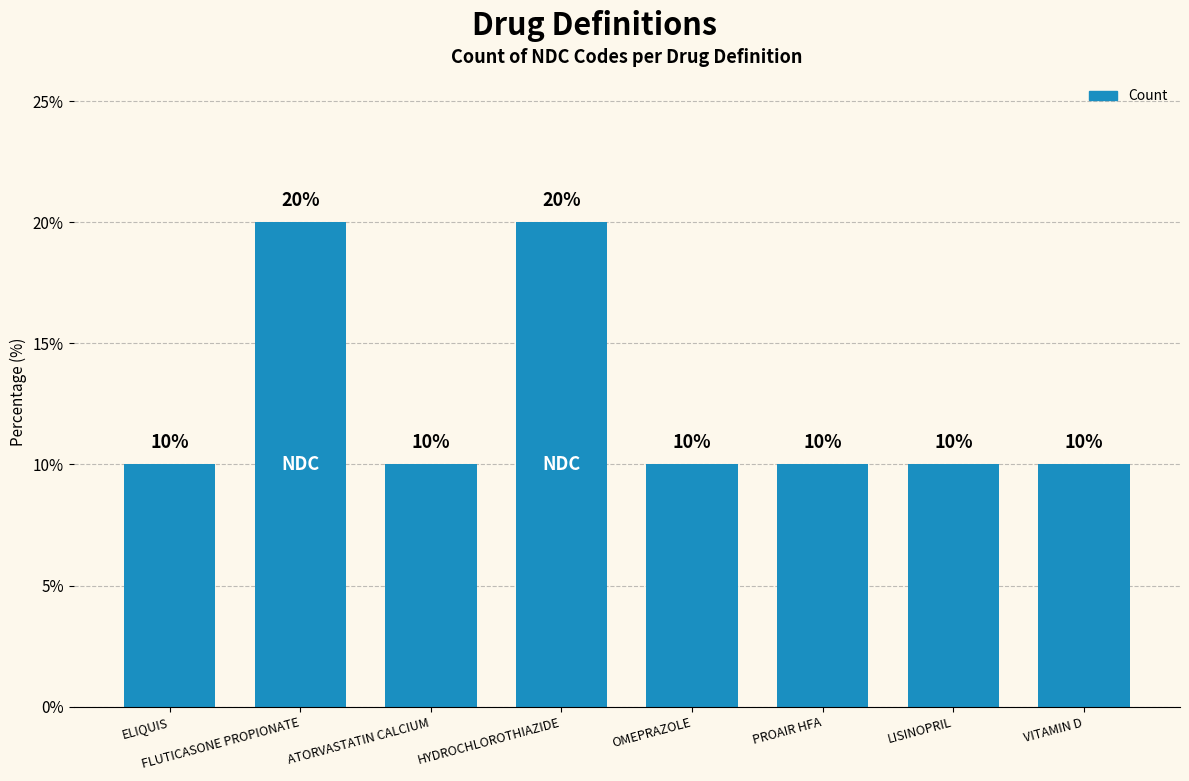

What is the difference between the second highest and minimum values?

10